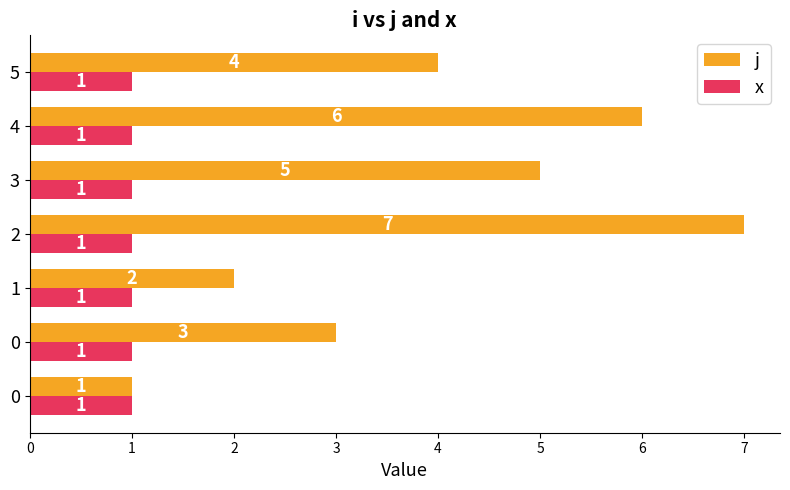

How many categories are shown in the chart?

7